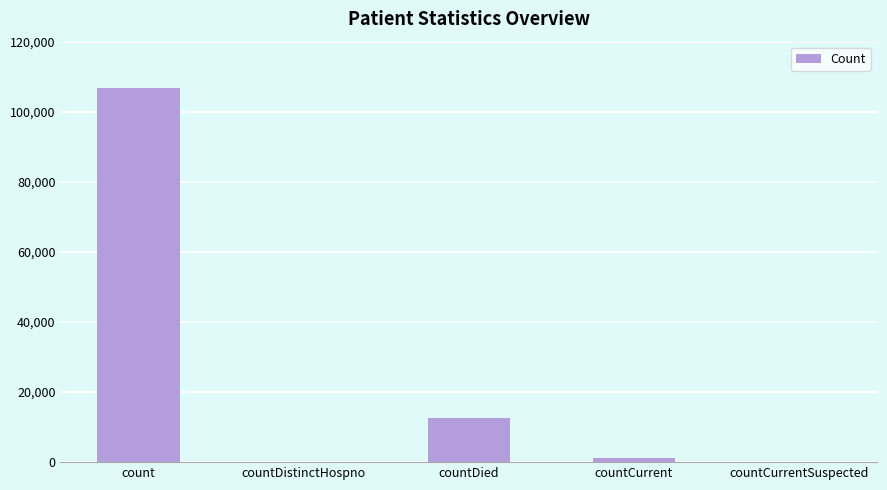

What is the change in value from count to countCurrentSuspected?

-106759